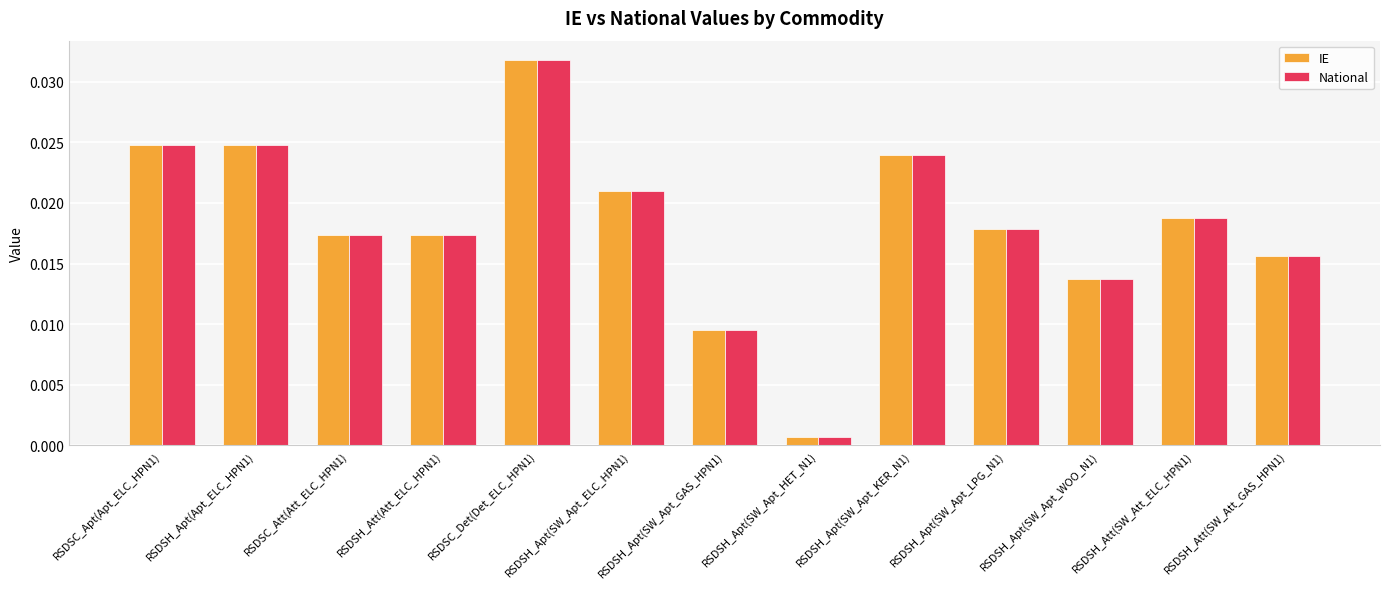

How many bars are there in each group?

2